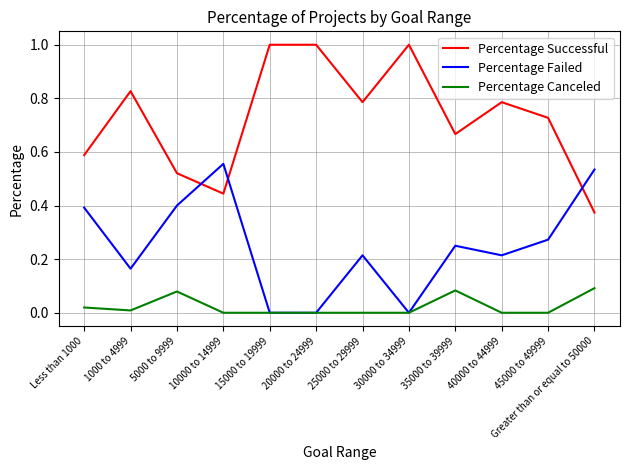

Rank the series by their maximum value, from highest to lowest.

Percentage Successful, Percentage Failed, Percentage Canceled